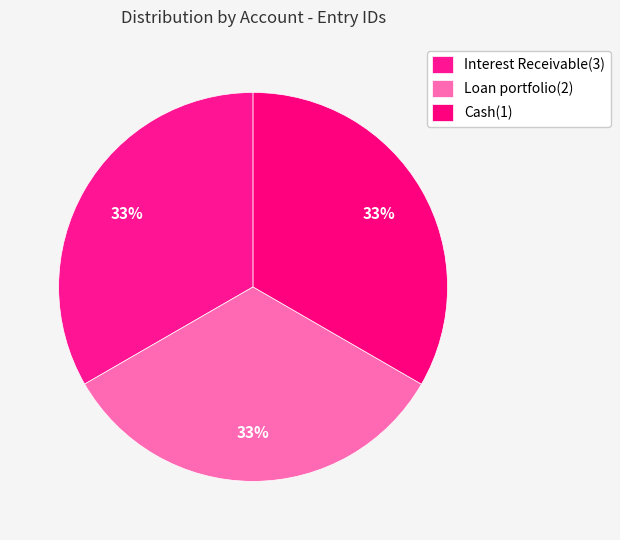

Count the number of slices in the pie.

3